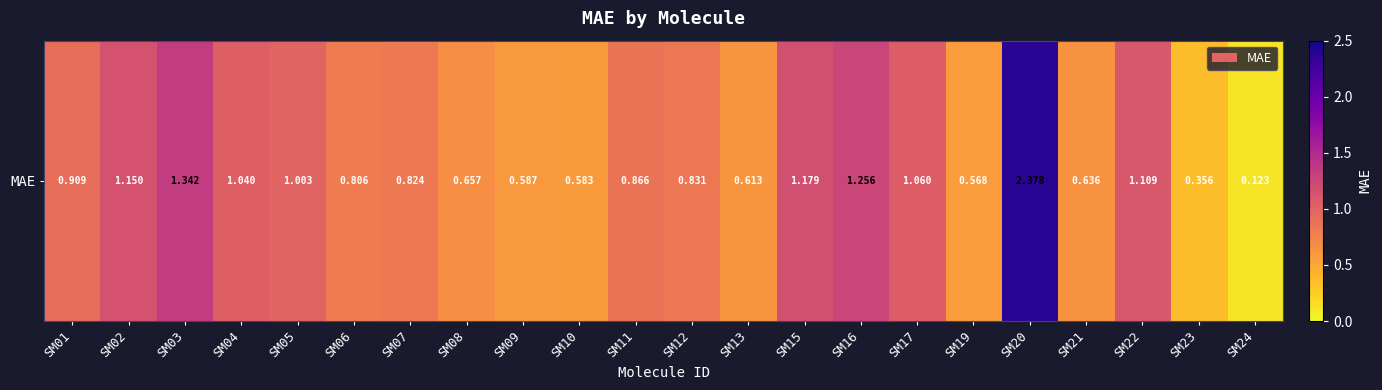

What is the change in value from SM01 to SM16?

+0.3